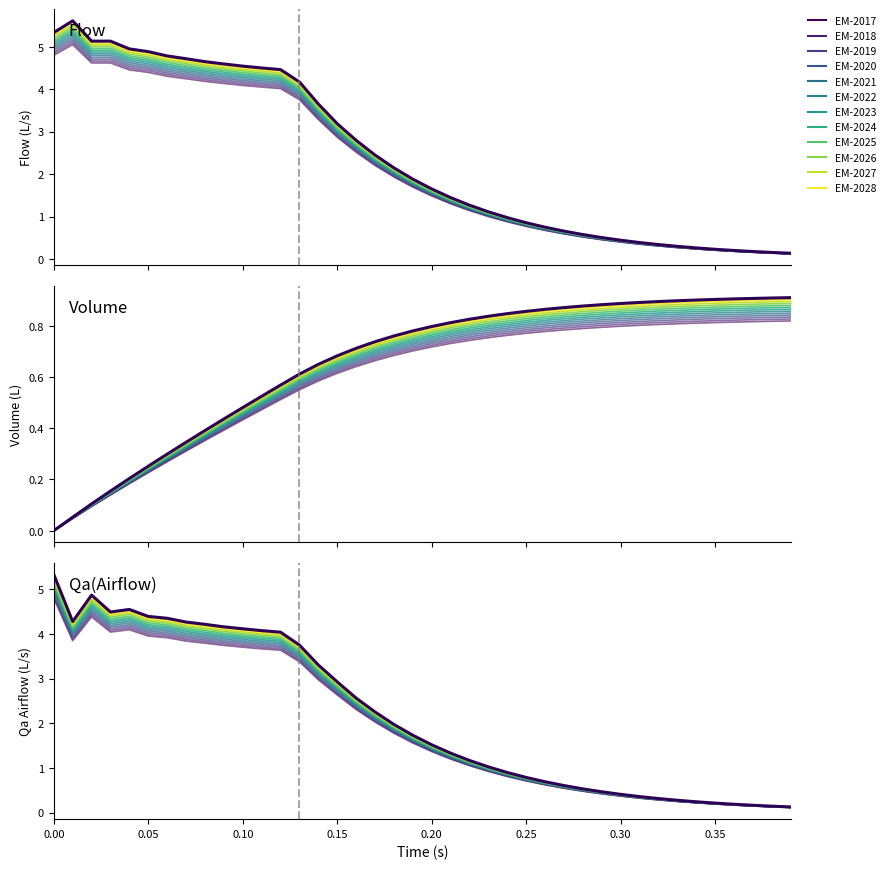

List the series in order of their peak value, lowest first.

Volume, Qa(Airflow), Flow